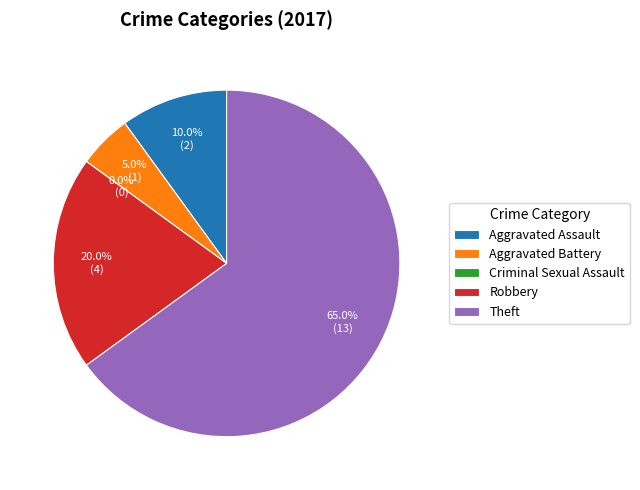

Does Total account for over 50% of the chart?

No